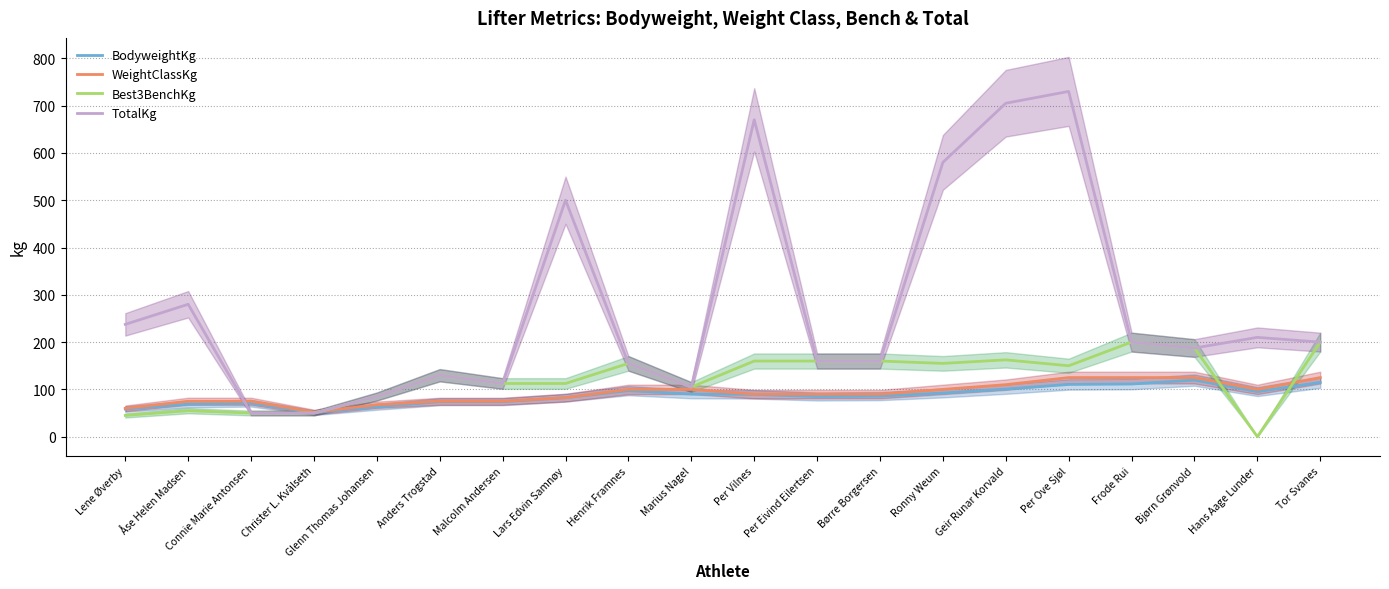

Does the chart display data point markers on the line(s)?

No